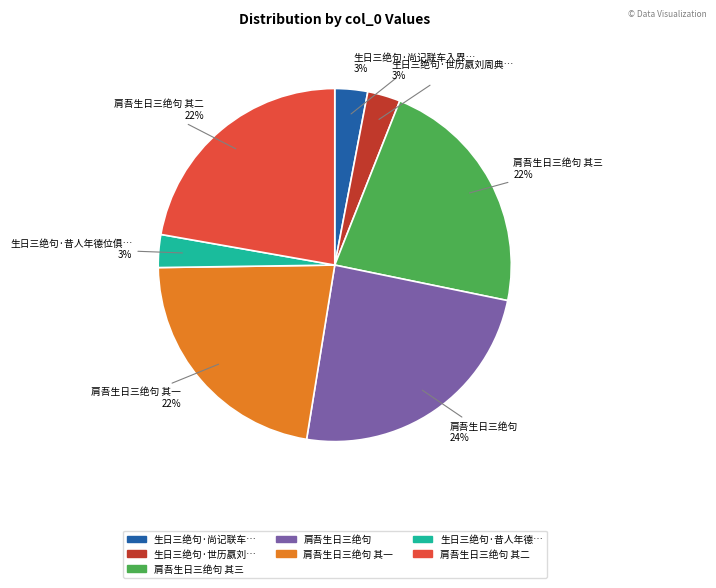

Does any single category account for the majority?

No